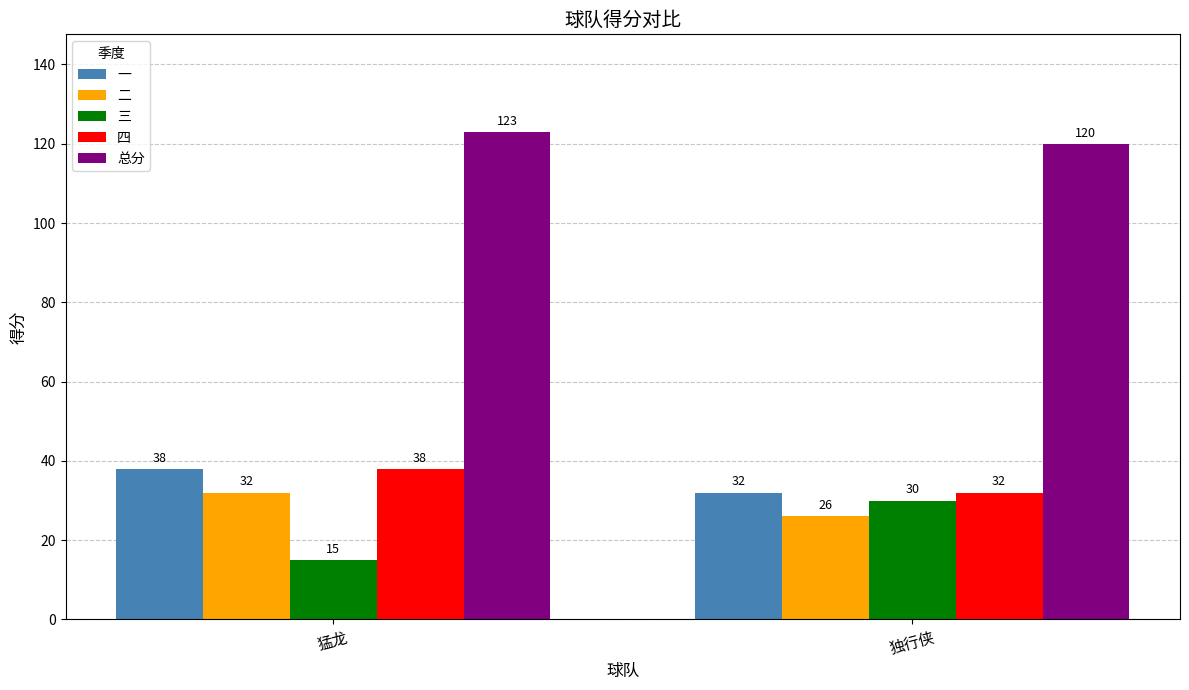

What is the sum of all 四 values?

70